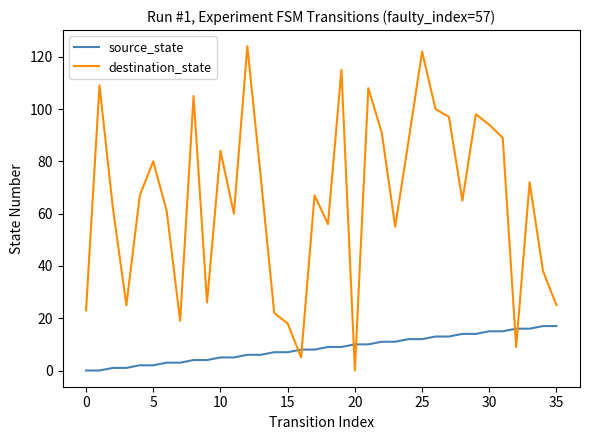

What is the difference between the maximum and minimum values in the source_state series?

17